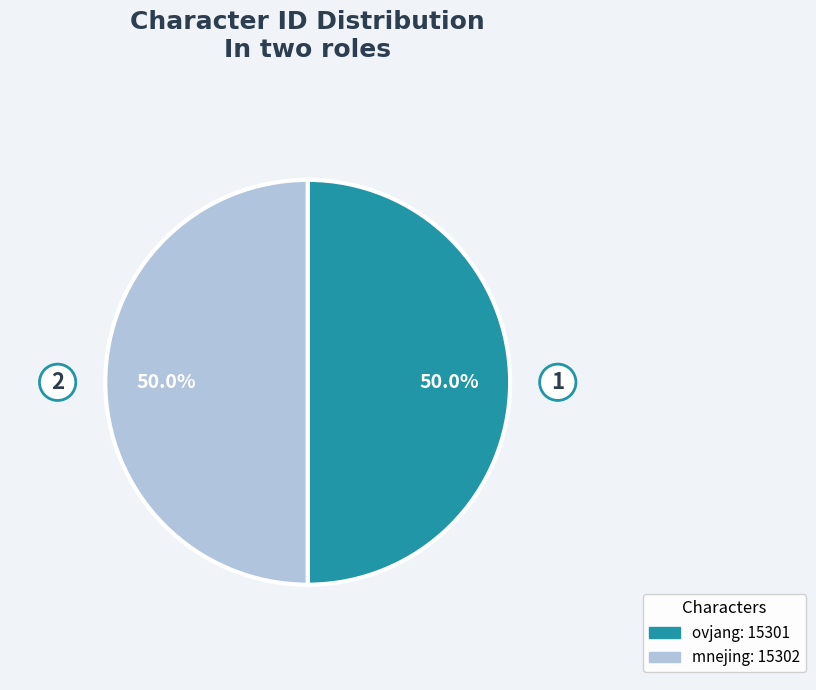

What portion of the pie excludes ovjang?

50.0%